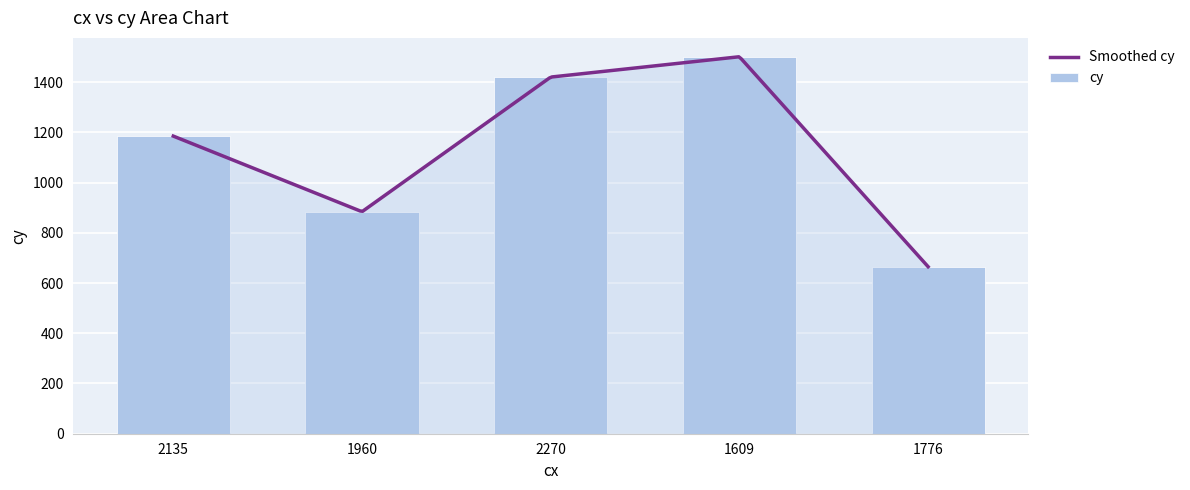

Between 2270 and 1776, which is larger?

2270